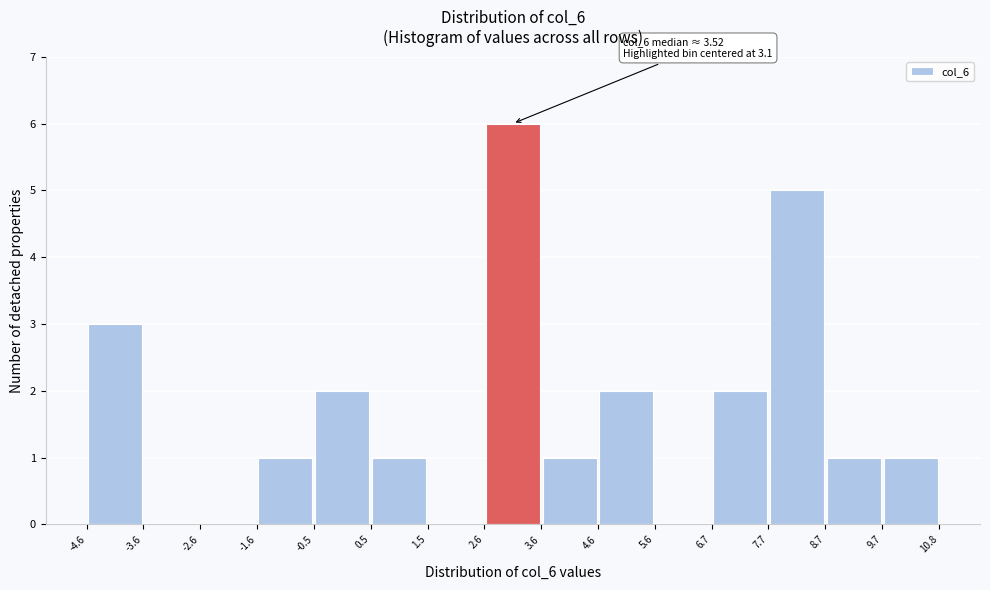

Which range on the x-axis has the tallest bar?

2.6 to 3.6